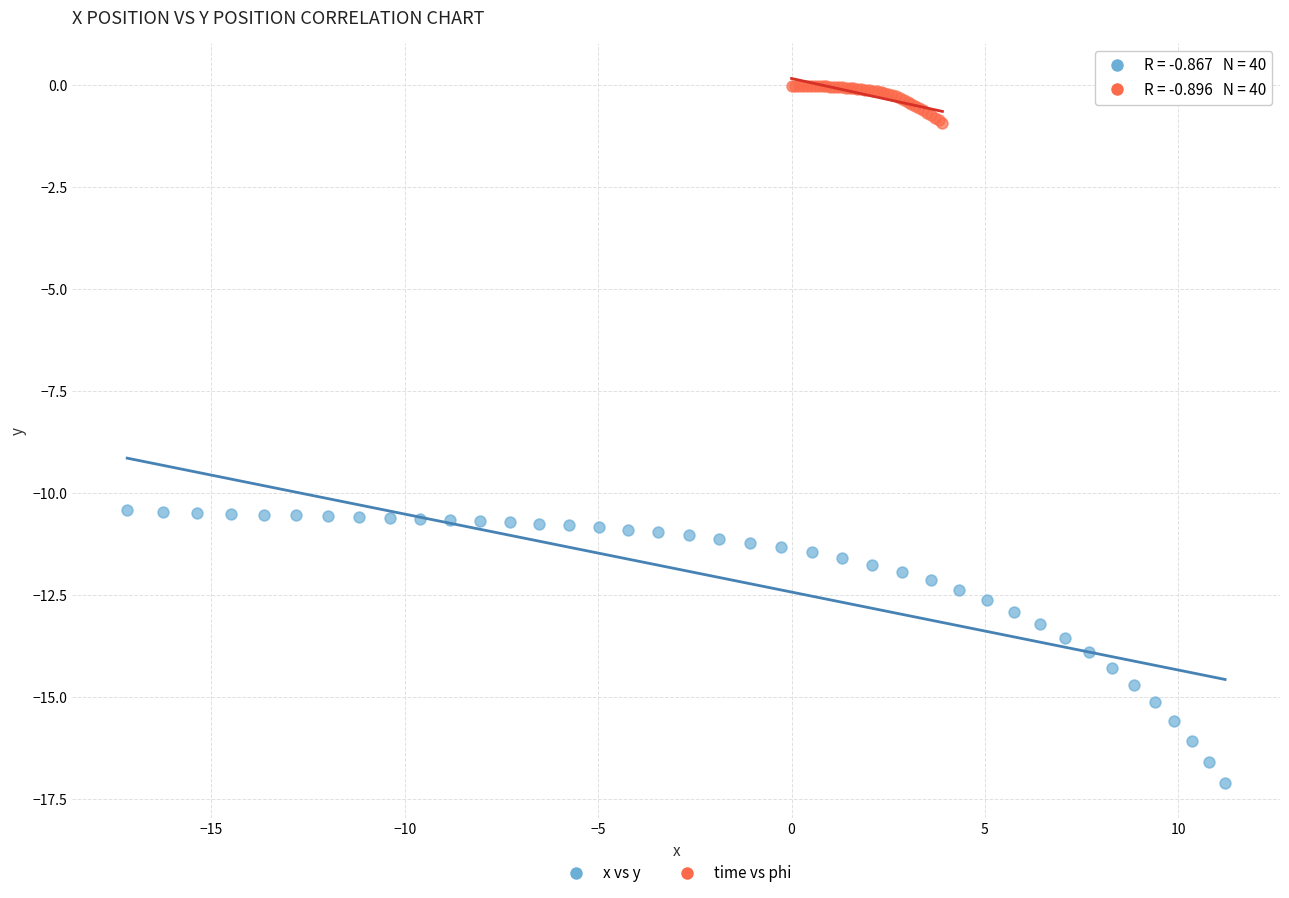

Which series reaches the maximum Y coordinate?

time vs phi